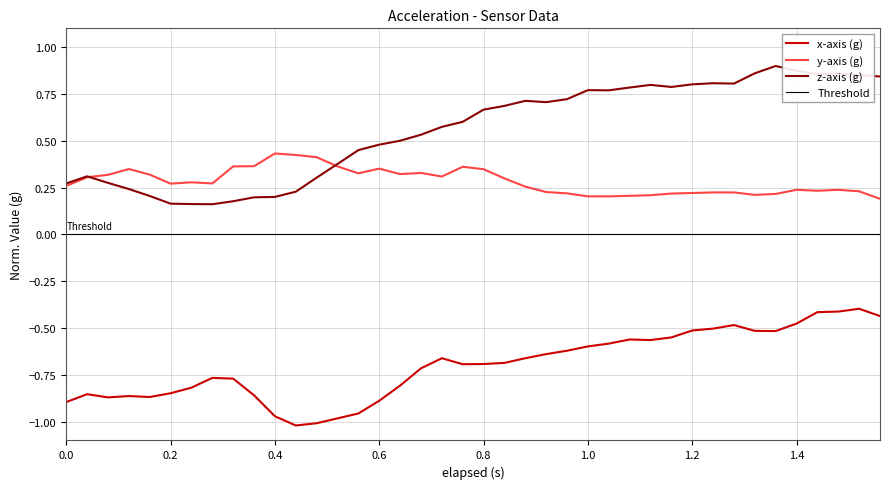

What is the label of the 37th point from the left?

1.44